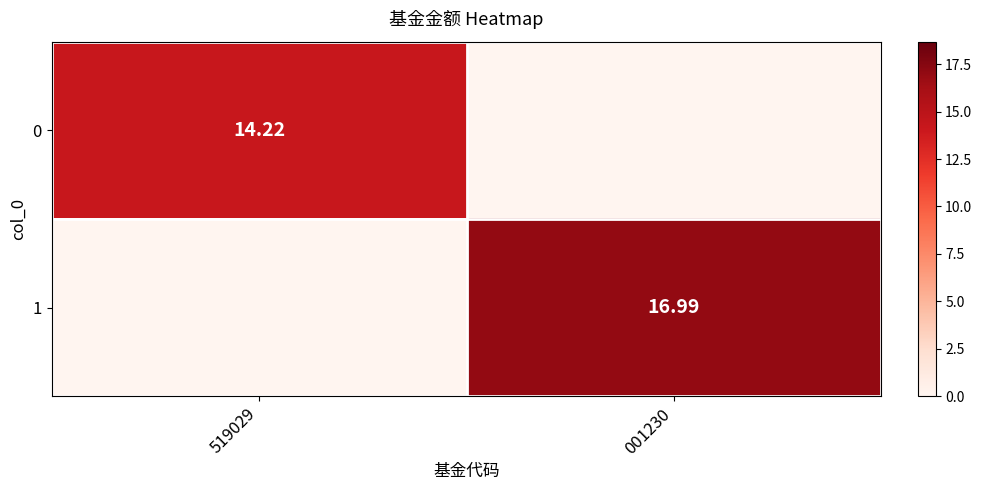

At which label does 1 reach its minimum?

519029